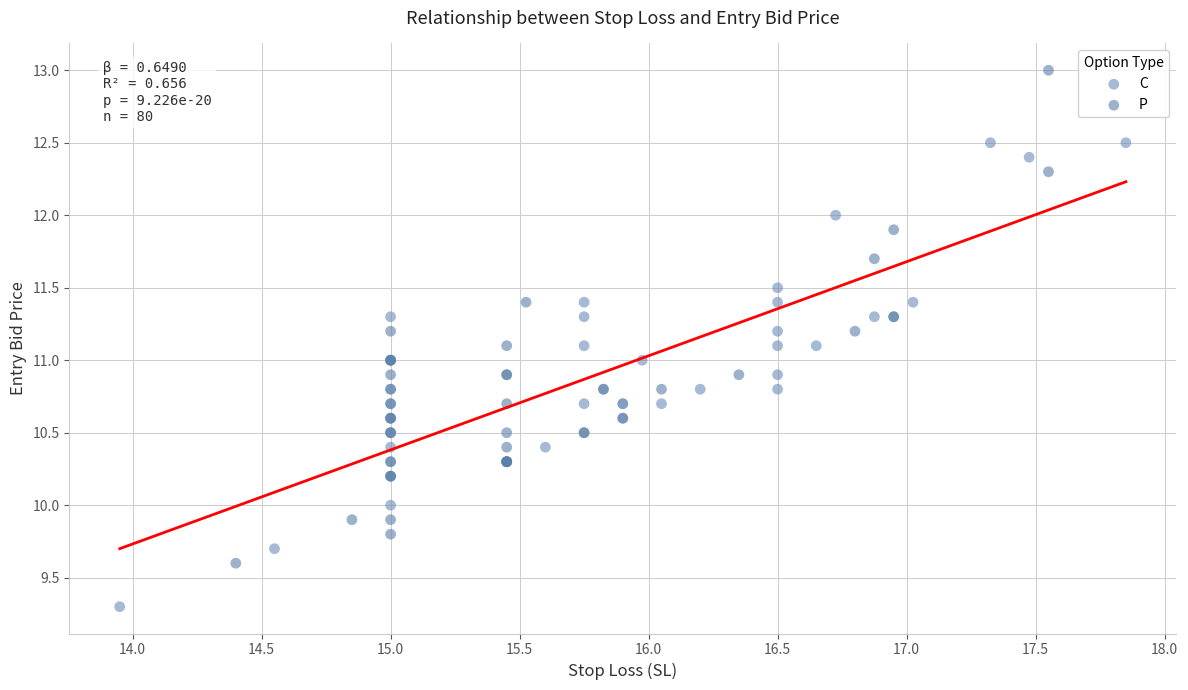

Which series reaches the minimum Y coordinate?

C